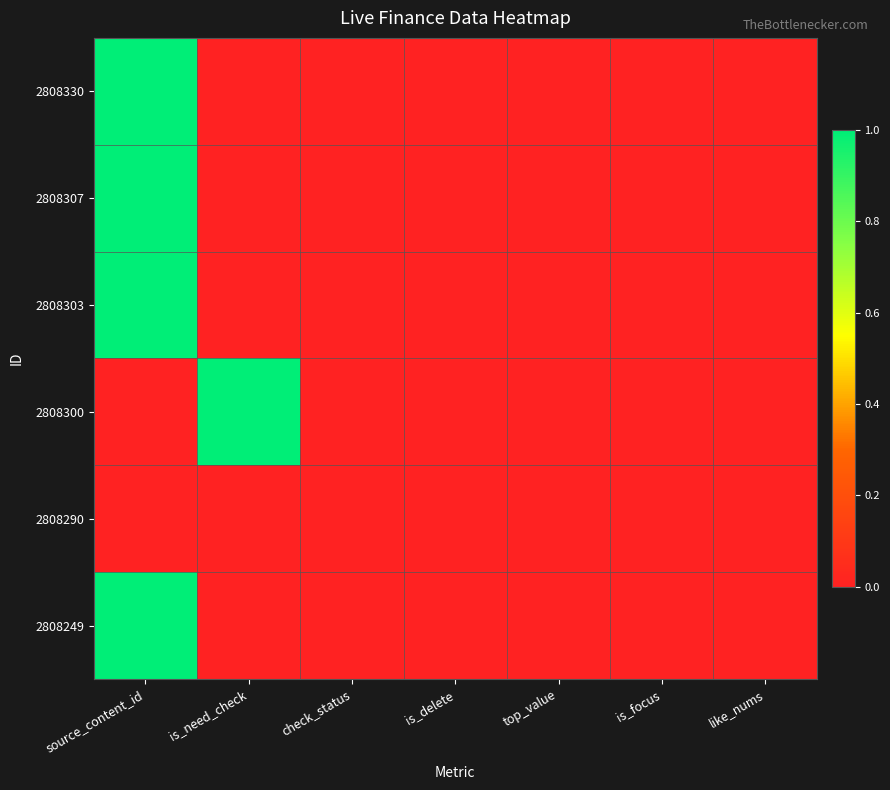

Reading left to right, transcribe all the data shown in this chart.

2808330: source_content_id=1.0	is_need_check=0.0	check_status=0.0	is_delete=0.0	top_value=0.0	is_focus=0.0	like_nums=0.0
2808307: source_content_id=1.0	is_need_check=0.0	check_status=0.0	is_delete=0.0	top_value=0.0	is_focus=0.0	like_nums=0.0
2808303: source_content_id=1.0	is_need_check=0.0	check_status=0.0	is_delete=0.0	top_value=0.0	is_focus=0.0	like_nums=0.0
2808300: source_content_id=0.0	is_need_check=1.0	check_status=0.0	is_delete=0.0	top_value=0.0	is_focus=0.0	like_nums=0.0
2808290: source_content_id=0.0	is_need_check=0.0	check_status=0.0	is_delete=0.0	top_value=0.0	is_focus=0.0	like_nums=0.0
2808249: source_content_id=1.0	is_need_check=0.0	check_status=0.0	is_delete=0.0	top_value=0.0	is_focus=0.0	like_nums=0.0